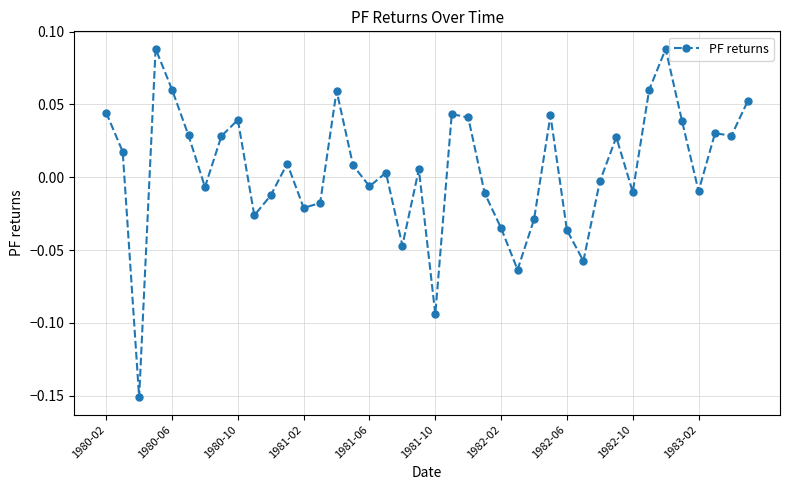

True or false: the data has more than 1 interior local peaks.

True